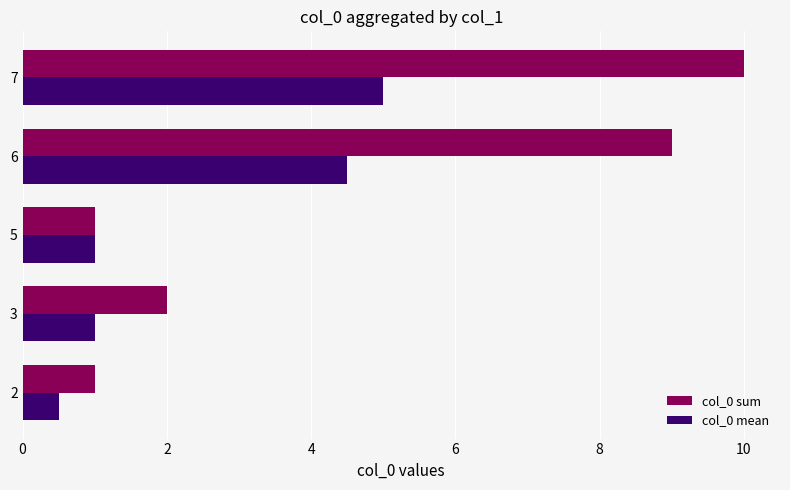

How many data points in col_0 sum are less than 2?

2